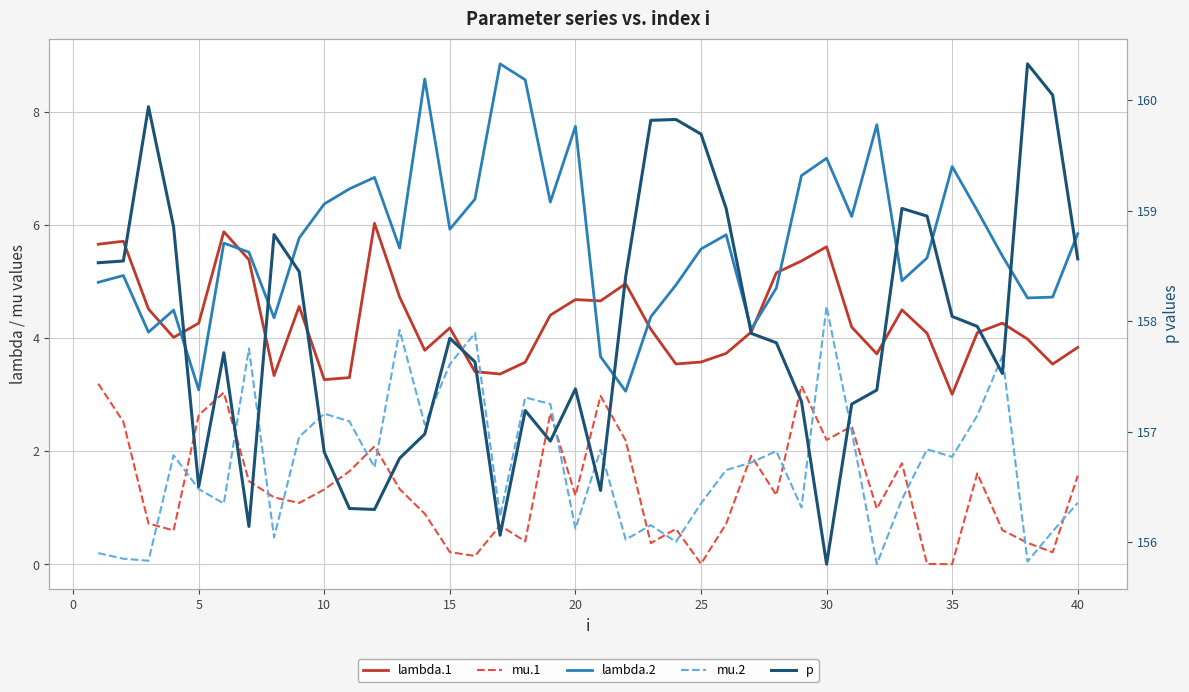

What is the greatest value displayed?

160.3